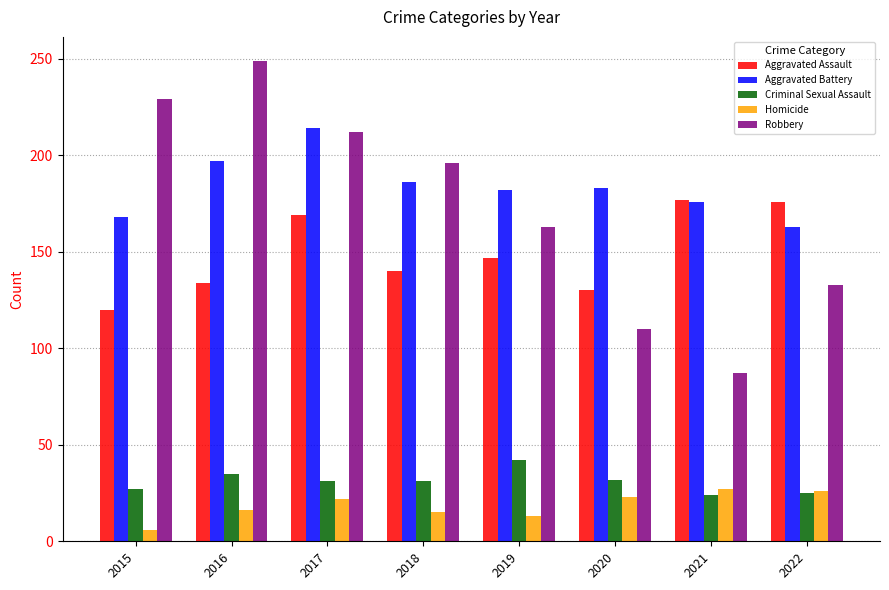

Between 2015 and 2018, which series saw the biggest shift?

Robbery